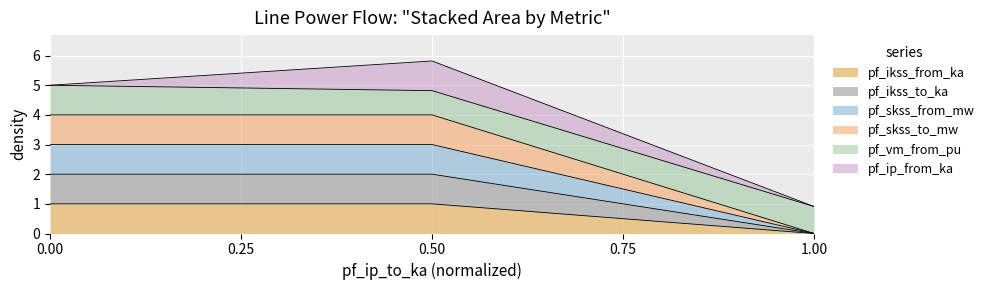

Does the chart display data point markers on the line(s)?

No